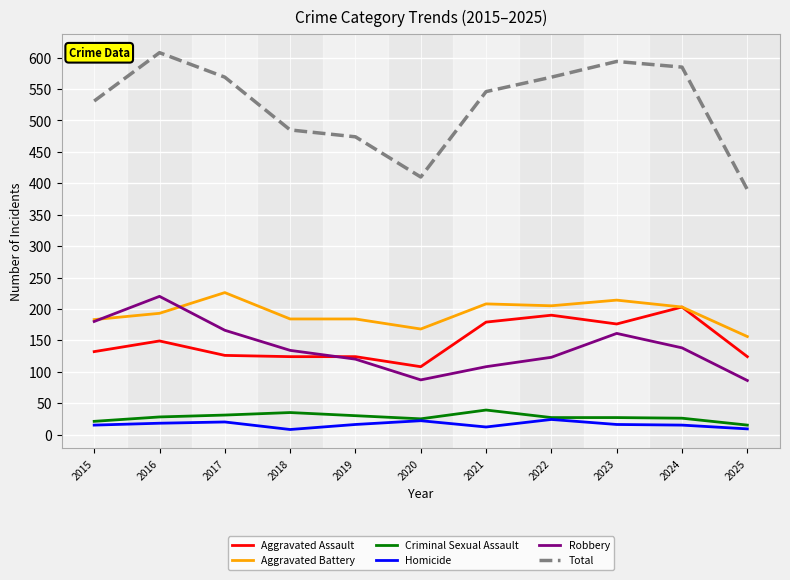

True or false: Total and Aggravated Assault intersect in this chart.

False